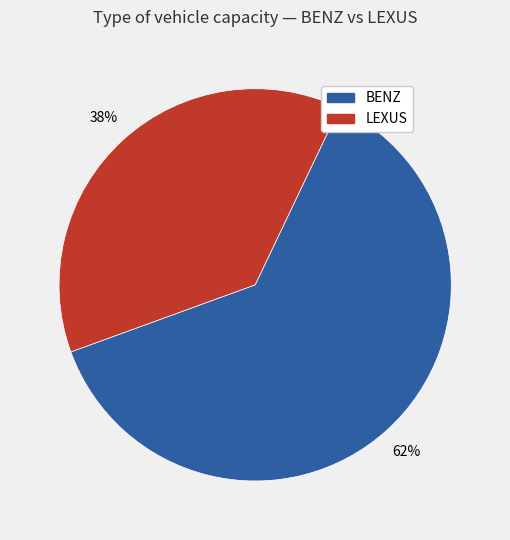

Does any single category account for the majority?

Yes